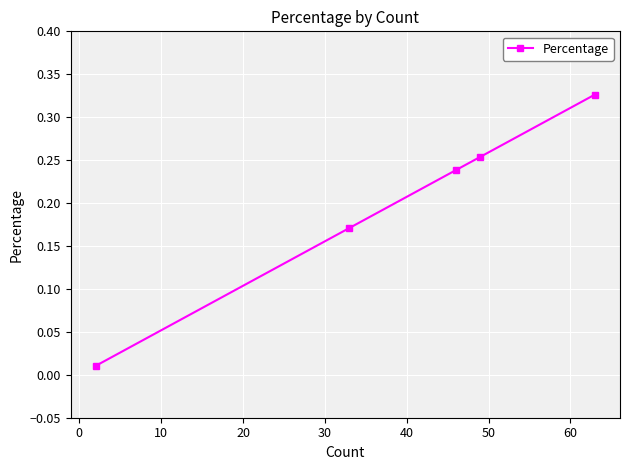

What is the difference between the second highest and second lowest values?

0.1